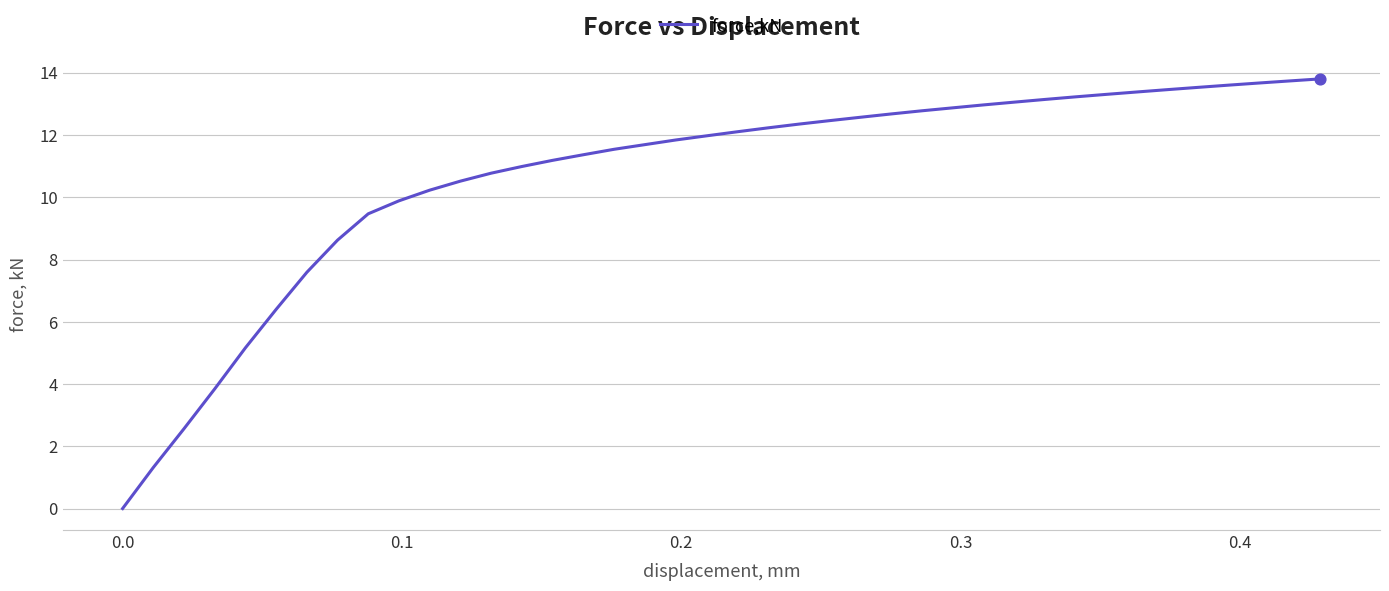

What is the maximum value shown in the chart?

13.8